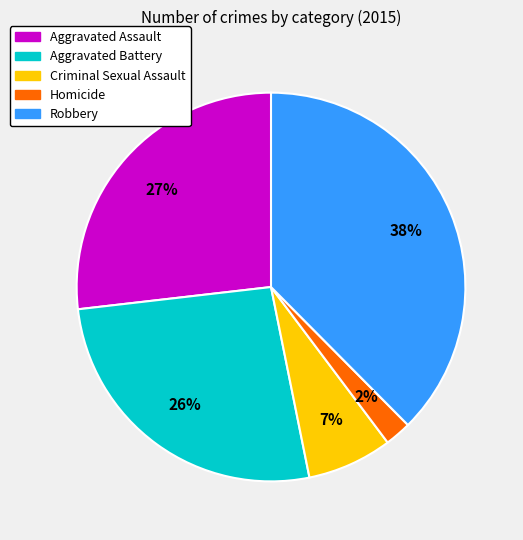

To the nearest percent, what is the average slice percentage?

20%